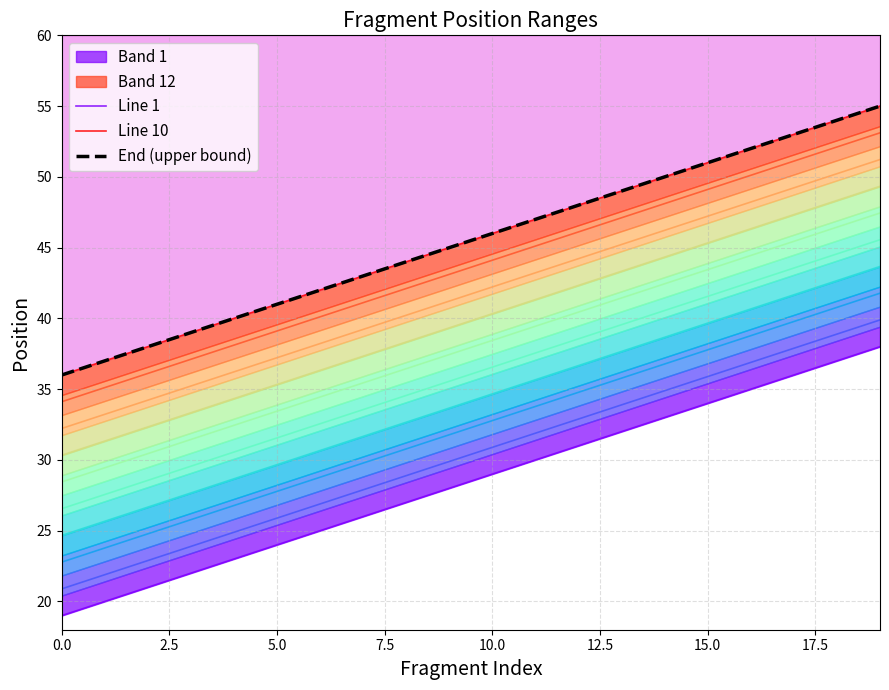

How many data points in Line 1 are above 29?

9